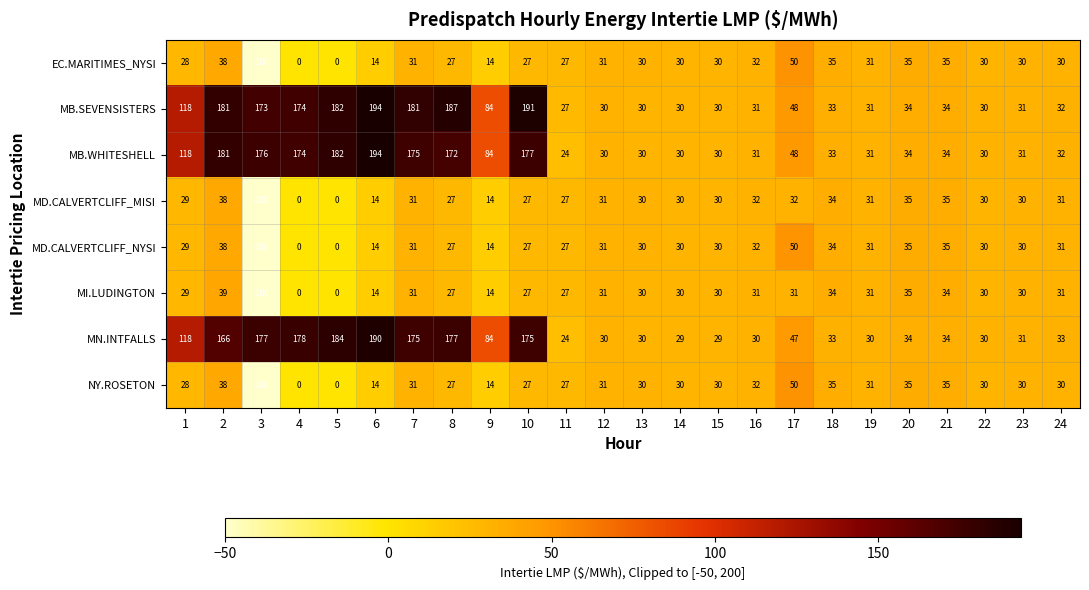

Which series has the largest range (max minus min)?

MB.WHITESHELL